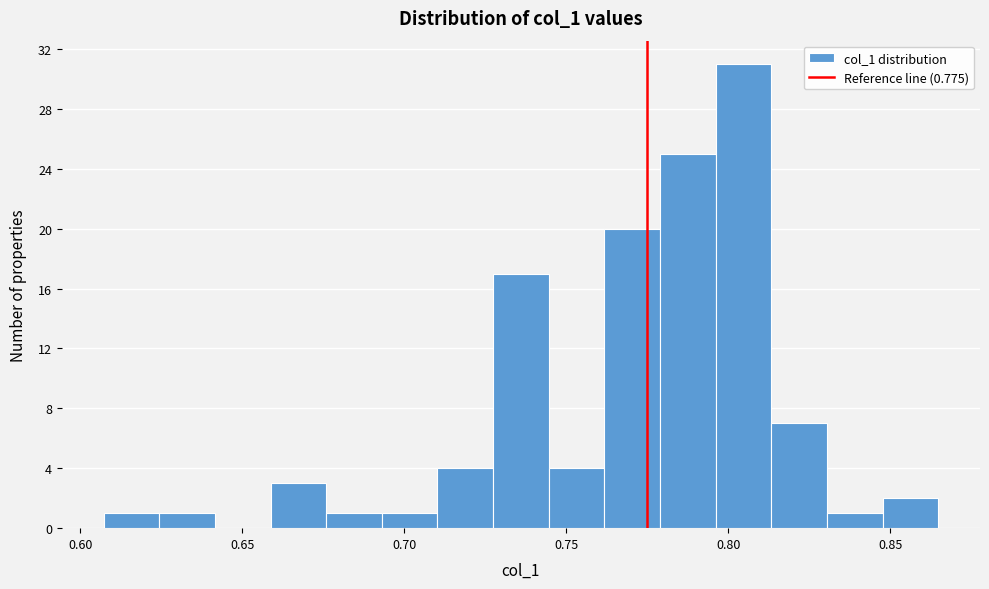

Around what value on the x-axis is the tallest bar? Give the approximate position of its centre, as read against the axis.

0.805